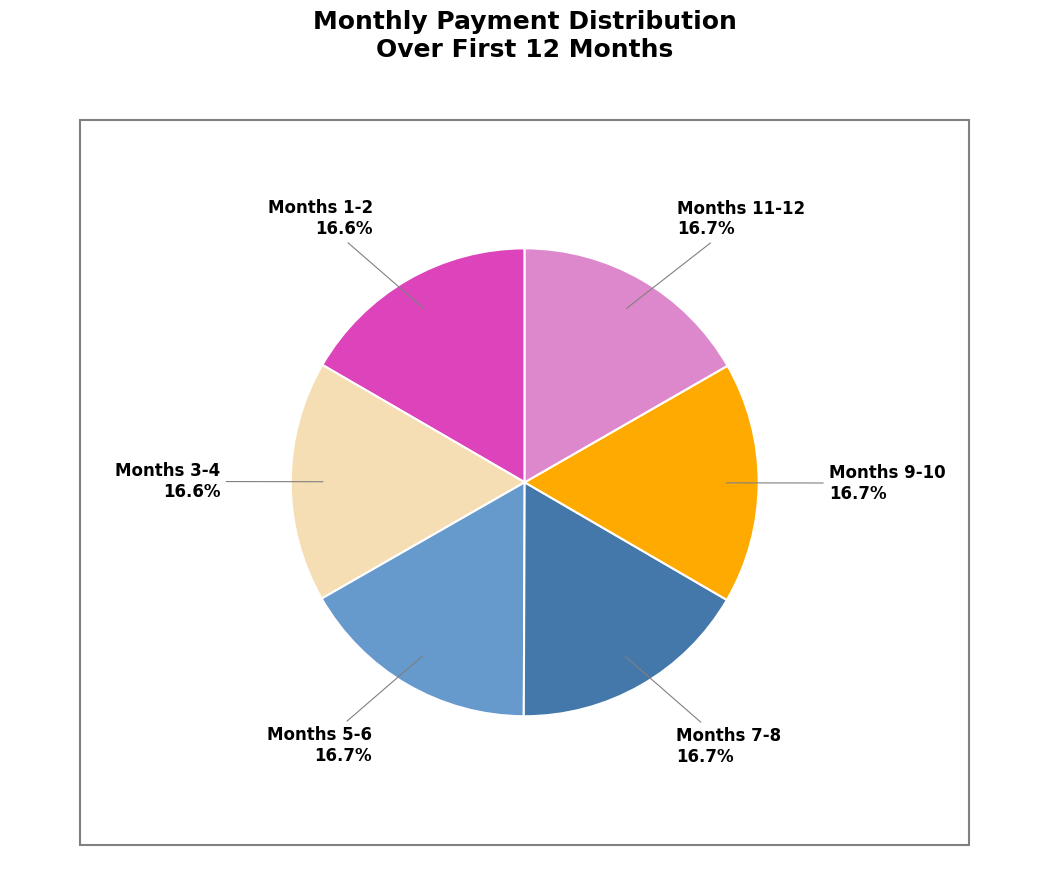

Is there a majority slice in this chart?

No